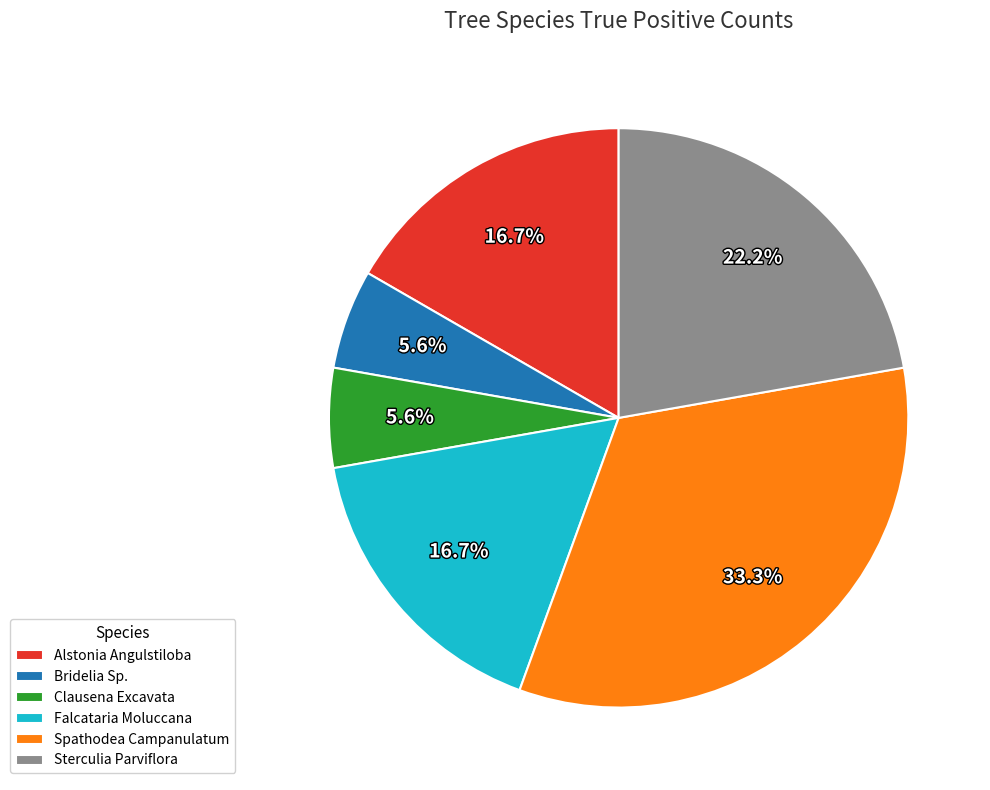

Is it true that Alstonia Angulstiloba is 17% of the pie?

True